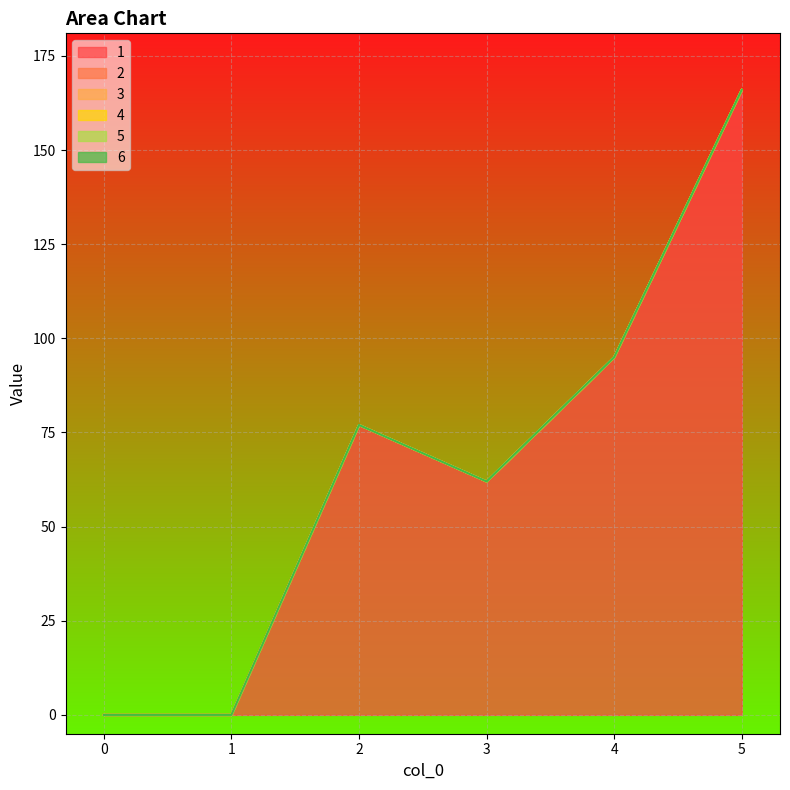

True or false: 1 and 4 intersect in this chart.

False